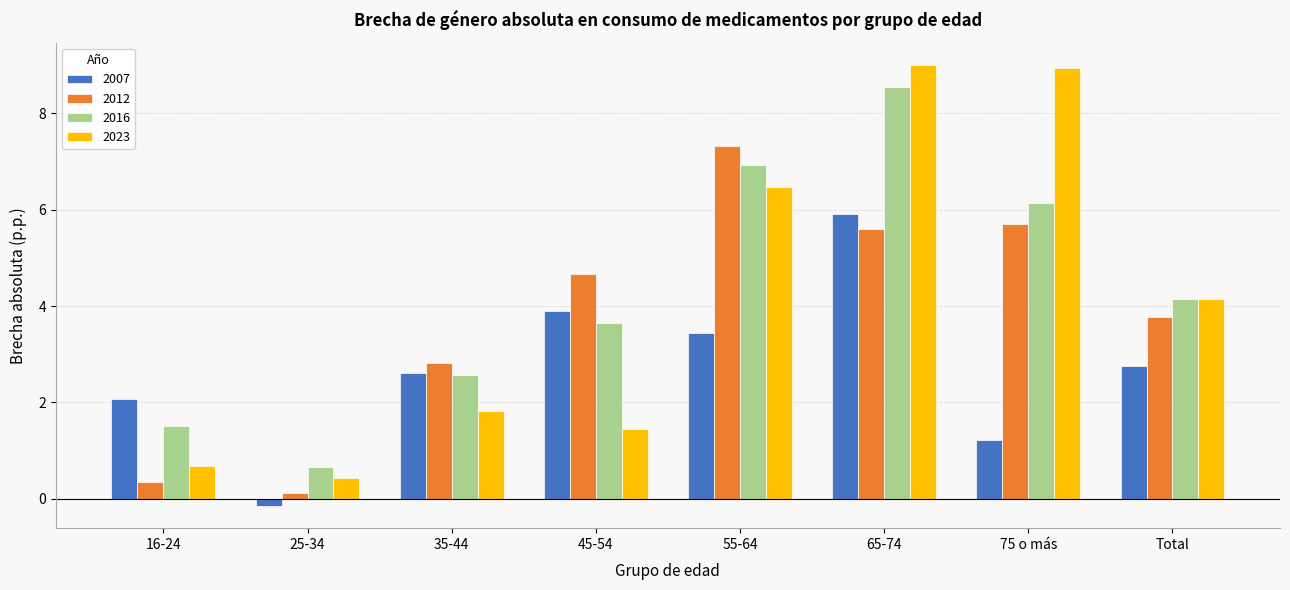

What is the highest value of the 2007 series?

5.9